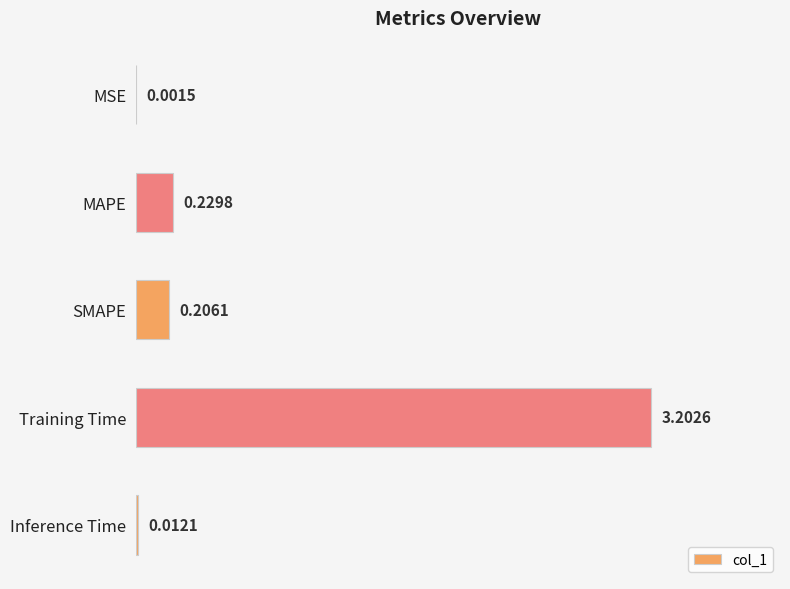

What is the sum of all values?

3.7